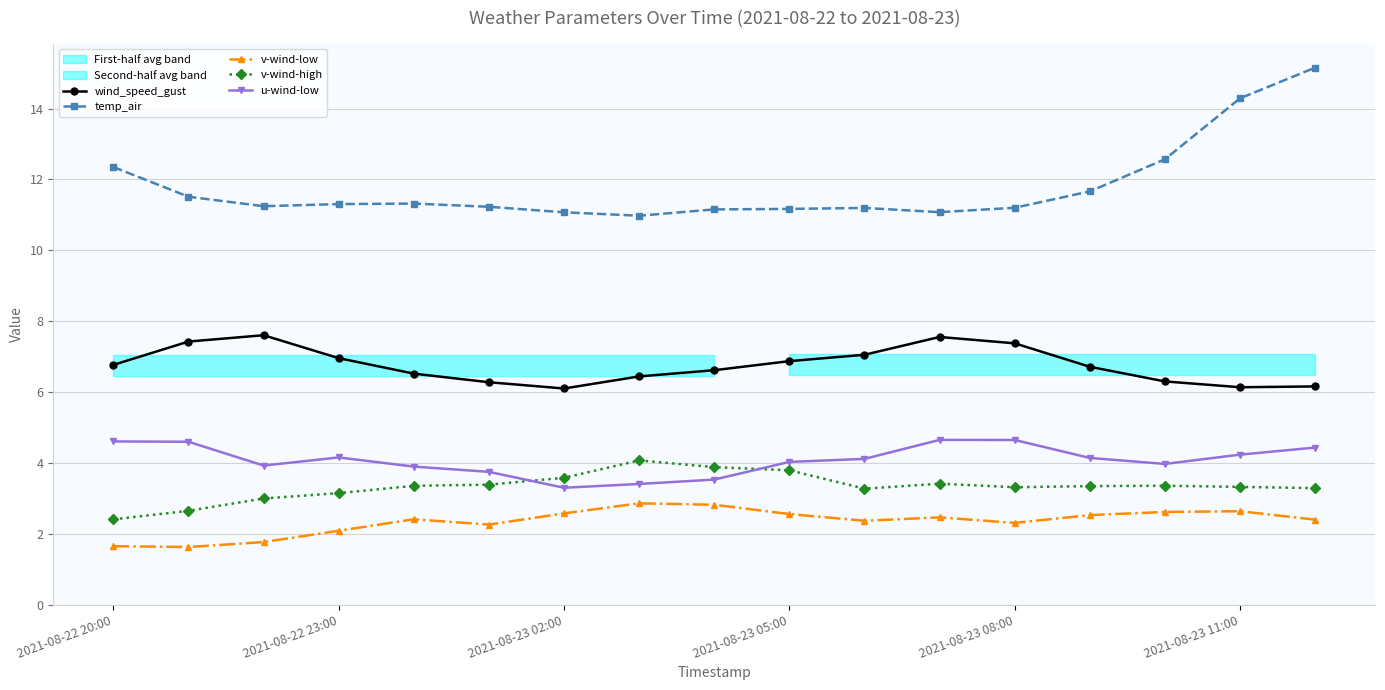

What is the sum of all v-wind-low values?

39.9